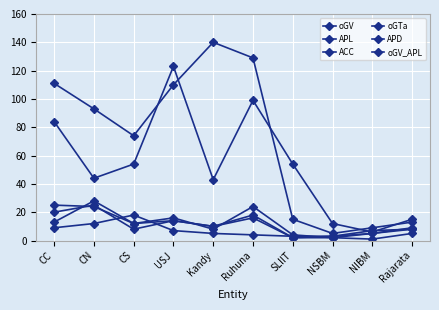

Reading right to left, transcribe all the data shown in this chart.

oGV: Rajarata=15	NIBM=6	NSBM=12	SLIIT=54	Ruhuna=99	Kandy=43	USJ=123	CS=54	CN=44	CC=84
APL: Rajarata=13	NIBM=9	NSBM=5	SLIIT=15	Ruhuna=129	Kandy=140	USJ=110	CS=74	CN=93	CC=111
ACC: Rajarata=8	NIBM=5	NSBM=3	SLIIT=2	Ruhuna=16	Kandy=10	USJ=14	CS=12	CN=24	CC=25
oGTa: Rajarata=5	NIBM=1	NSBM=2	SLIIT=4	Ruhuna=24	Kandy=8	USJ=16	CS=12	CN=28	CC=13
APD: Rajarata=9	NIBM=5	NSBM=2	SLIIT=2	Ruhuna=18	Kandy=10	USJ=14	CS=8	CN=25	CC=20
oGV_APL: Rajarata=8	NIBM=7	NSBM=3	SLIIT=3	Ruhuna=4	Kandy=5	USJ=7	CS=18	CN=12	CC=9